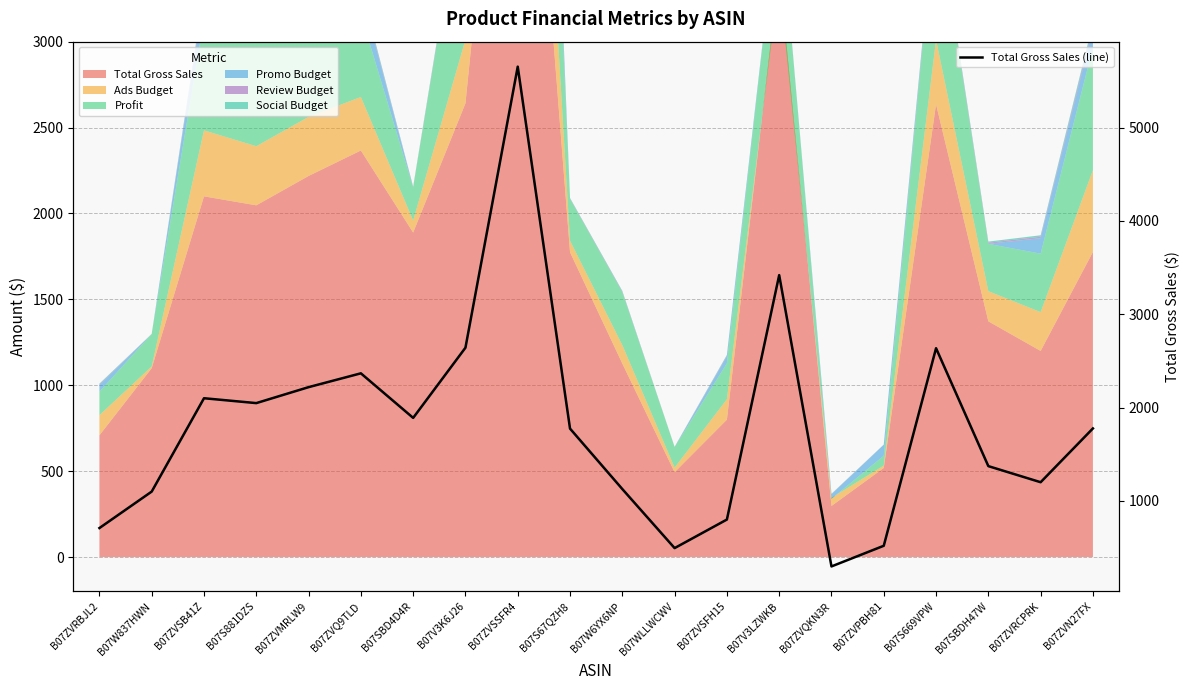

Which label corresponds to the largest value in the chart?

B07ZVSSFR4